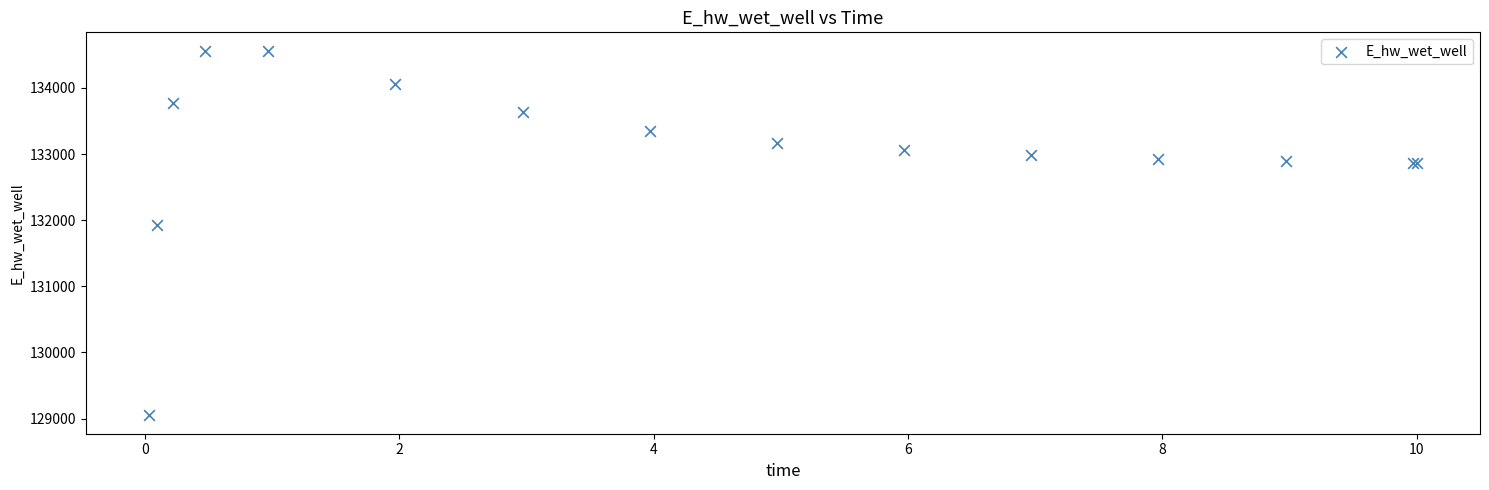

What Y value in the scatter plot is closest to 131805?

131925.2